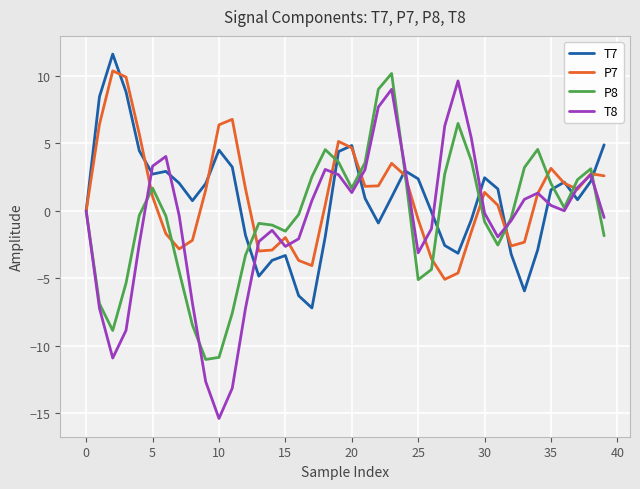

True or false: P7 has more than 1 points higher than both neighbors.

True